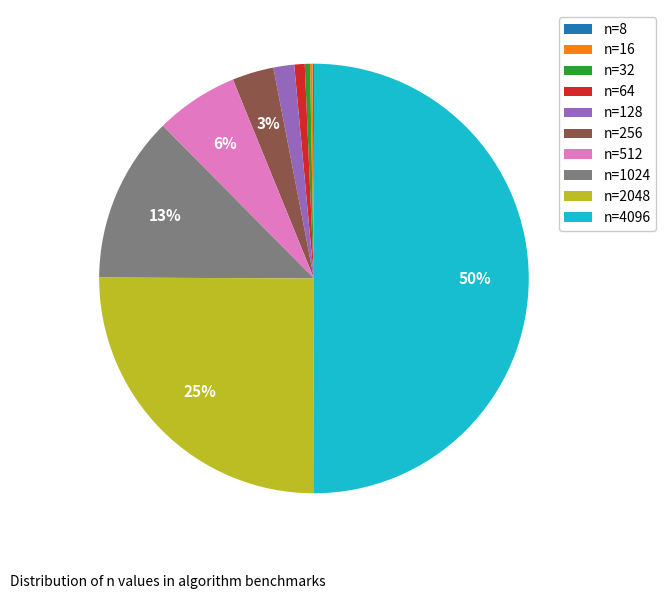

Do n=64 and n=256 together represent more than half of the pie?

No